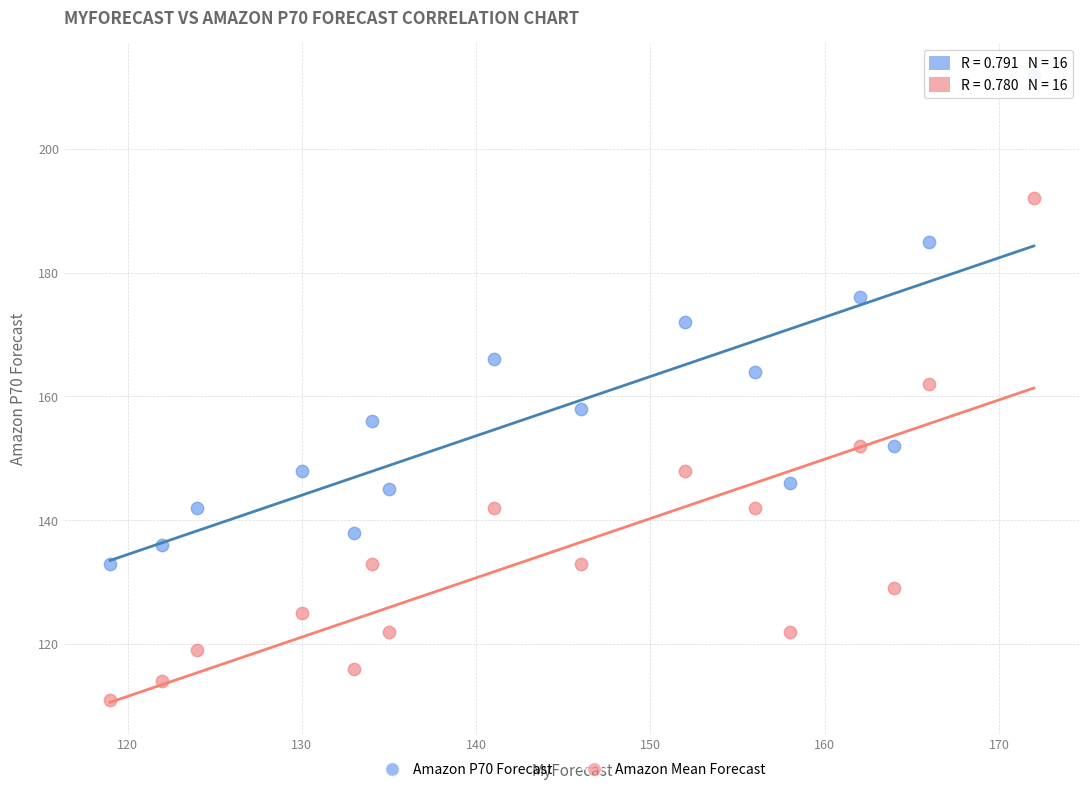

Which series has the widest spread of Y values?

Amazon Mean Forecast